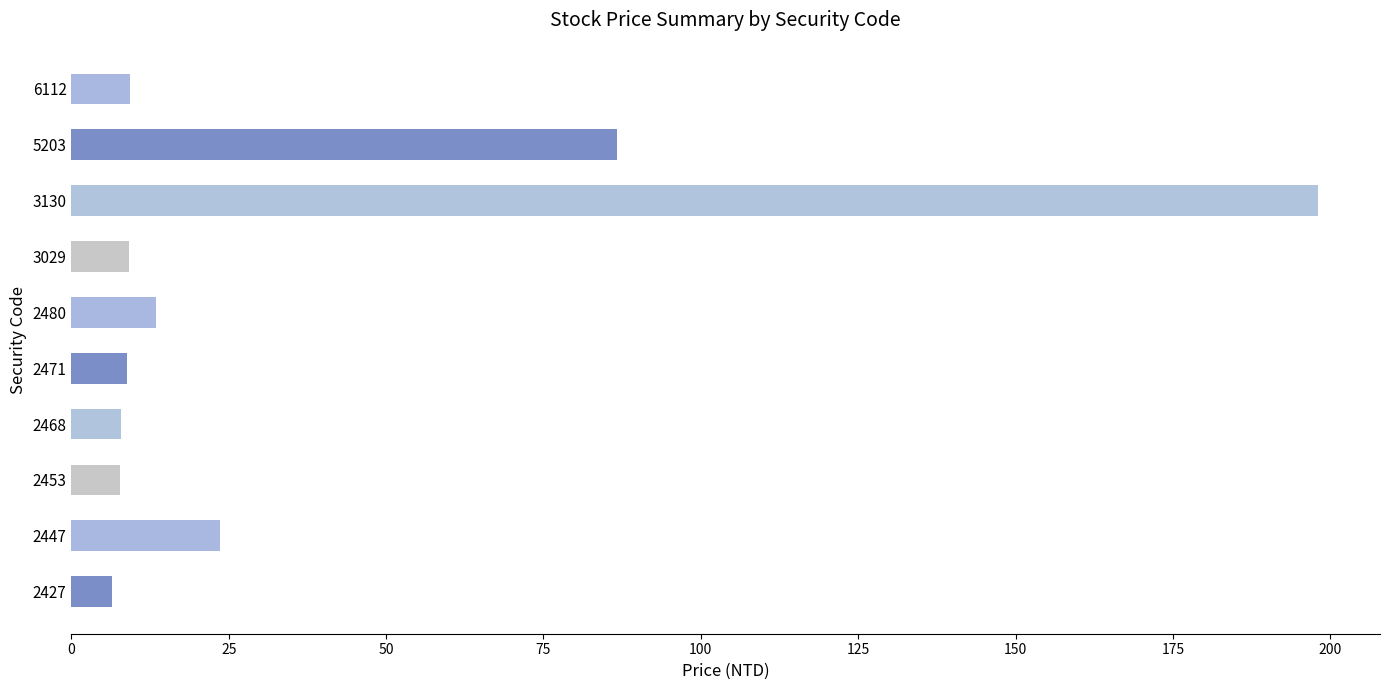

What is the greatest value displayed?

198.0